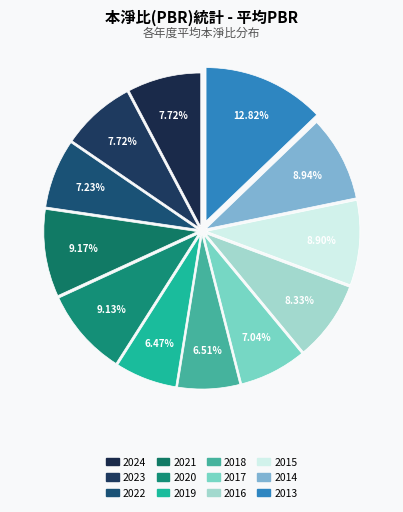

How many slices are in this pie chart?

12